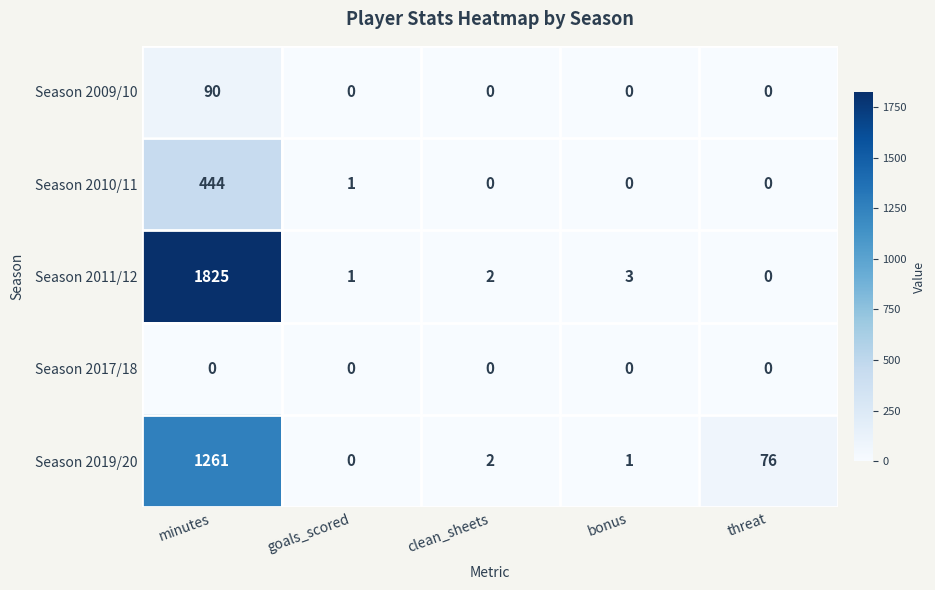

What is the highest value of the Season 2009/10 series?

90